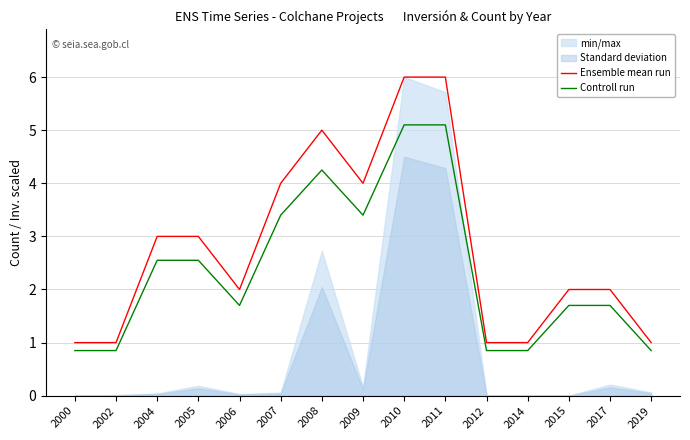

Is the value of Controll run at 2008 greater than the value of Ensemble mean run at 2017?

Yes